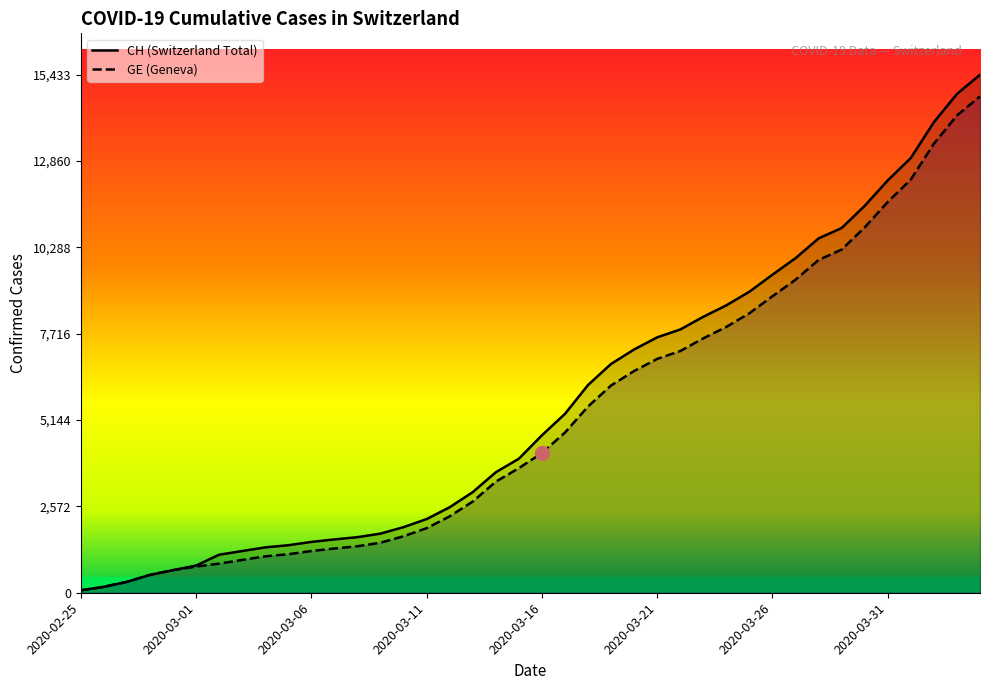

Where does the CH series first go above 4691?

2020-03-17